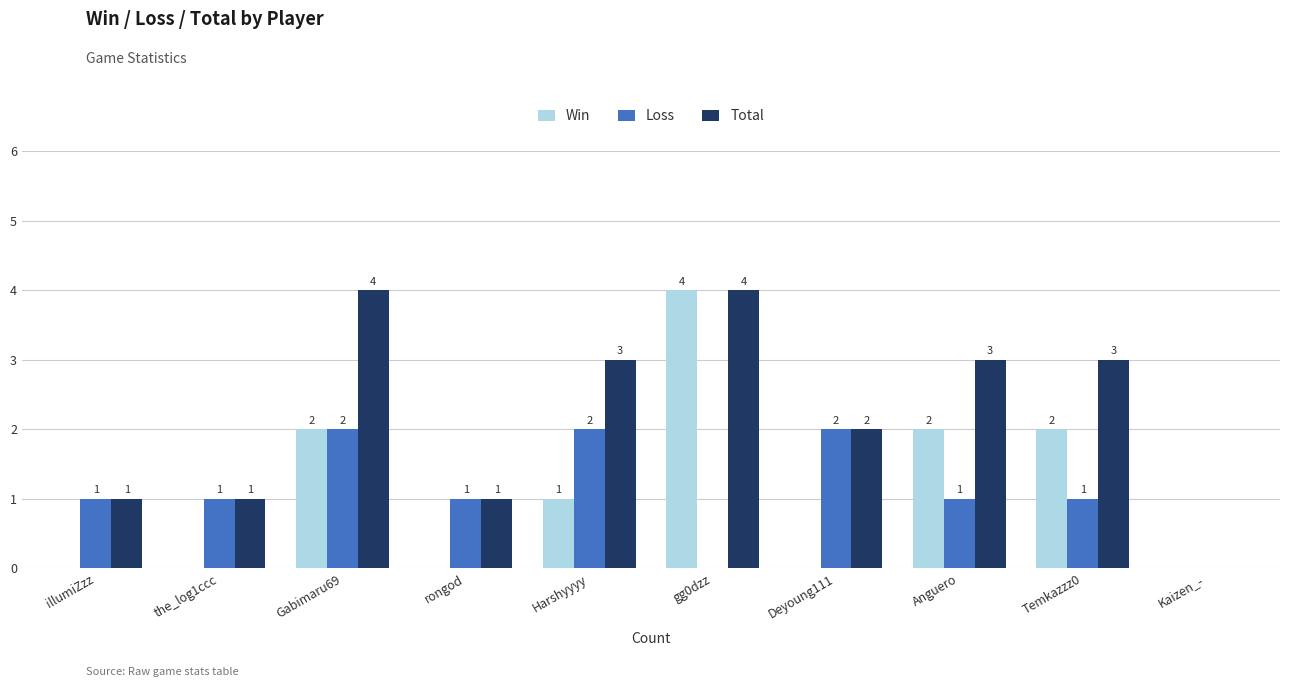

Is the value of Win at illumiZzz greater than the value of Loss at Temkazzz0?

No